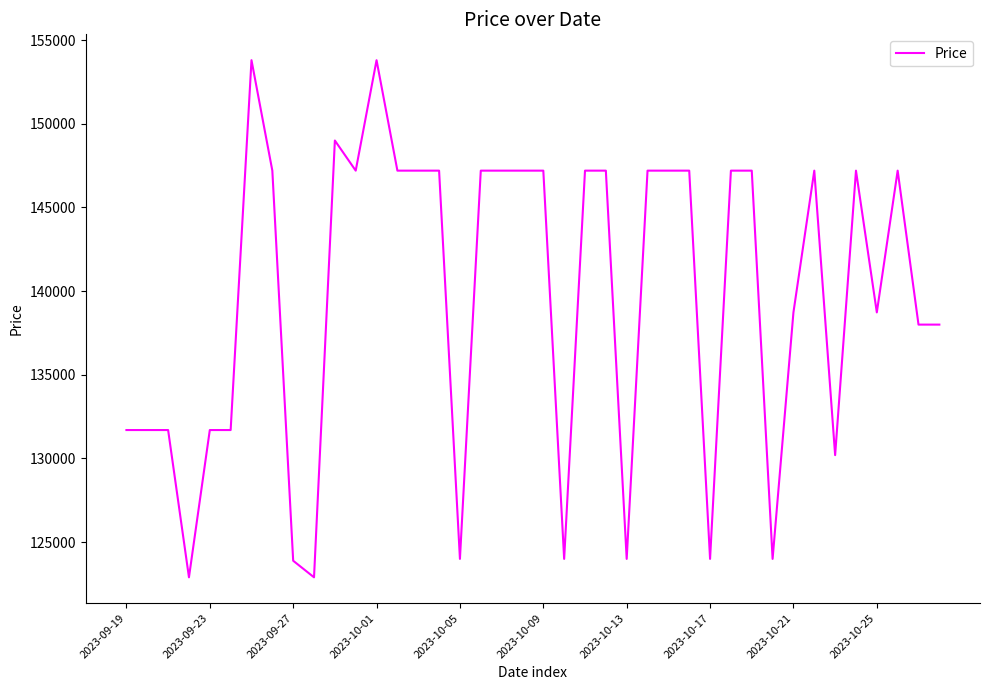

Is this an area chart (filled region under the line)?

No